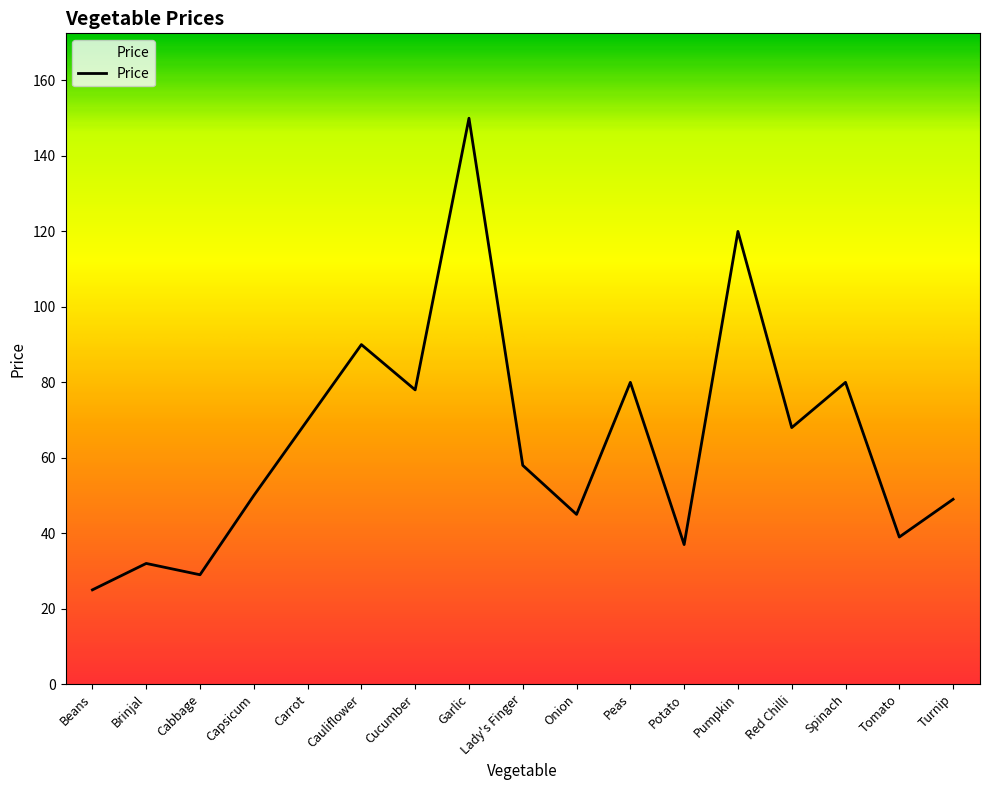

What position from the right is Garlic?

10